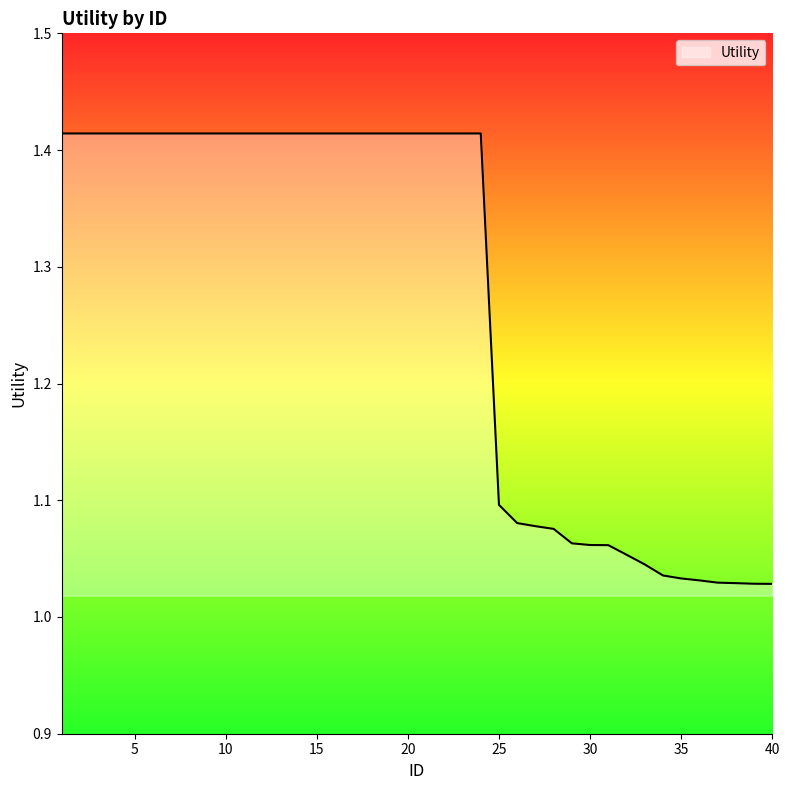

What is the sum of all values?

50.8